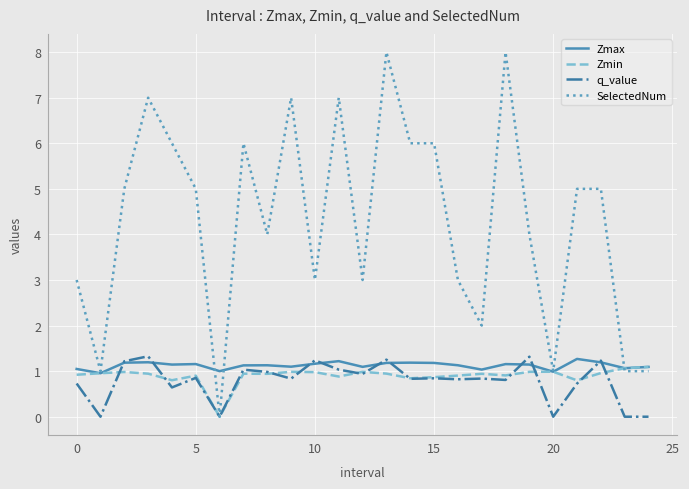

What is the lowest value of the Zmax series?

1.0